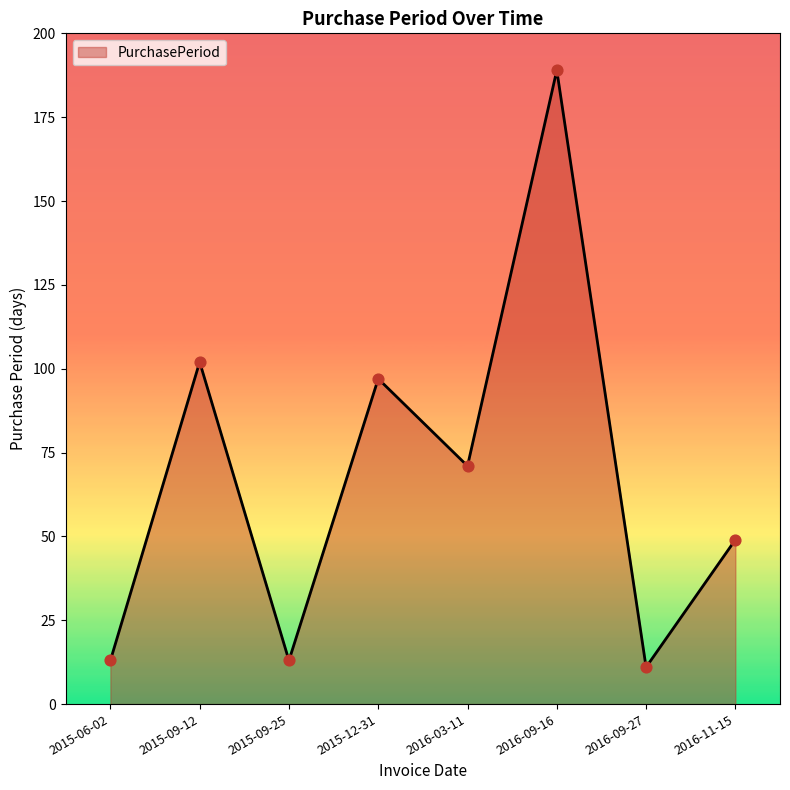

What is the ratio of the value at 2016-03-11 to the value at 2015-12-31?

0.7